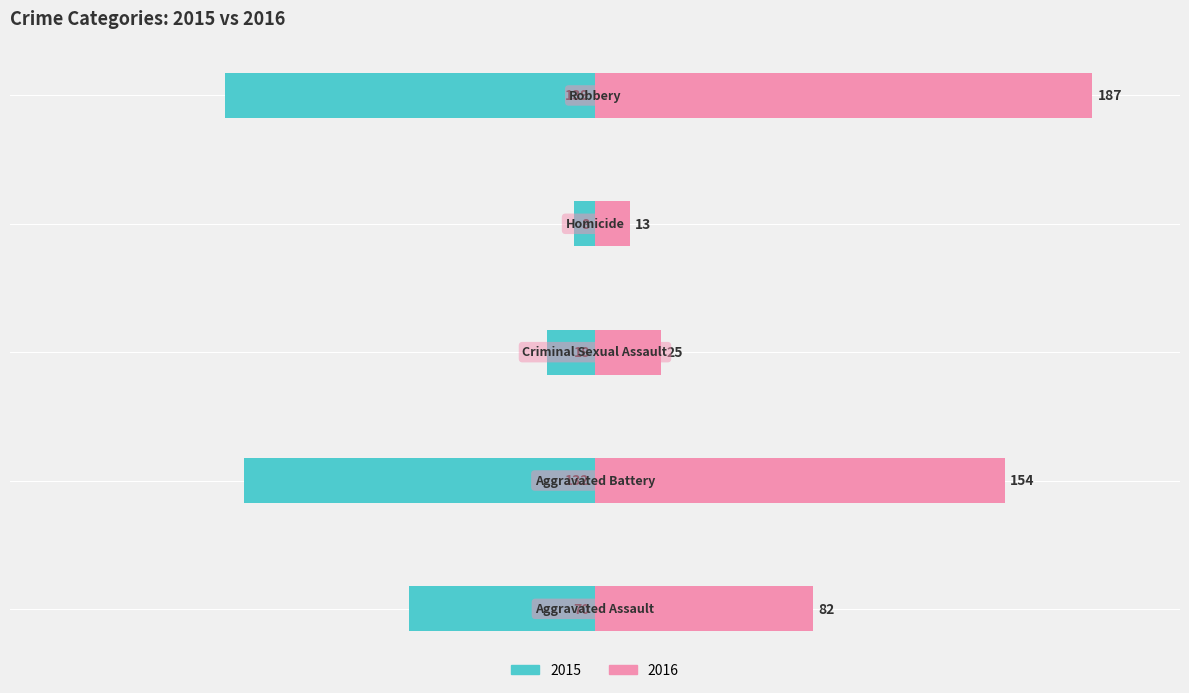

What is the difference between the highest and lowest values at Robbery?

326